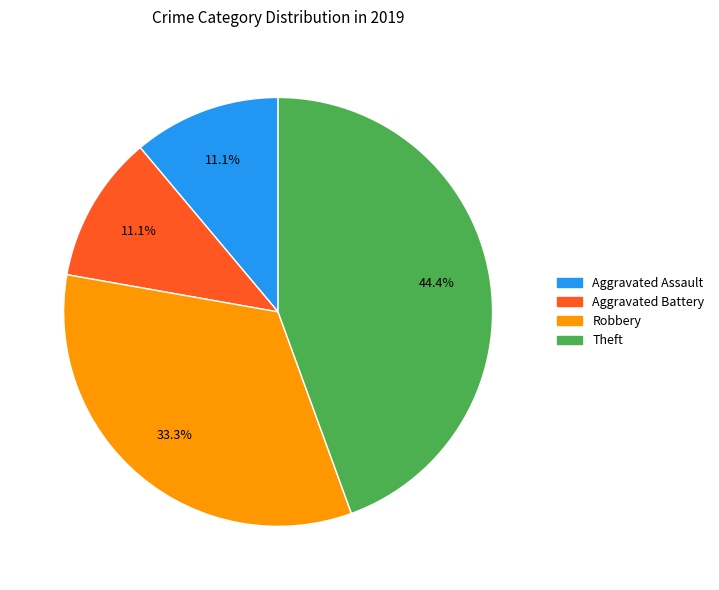

True or false: Aggravated Battery accounts for 11% of the total.

True